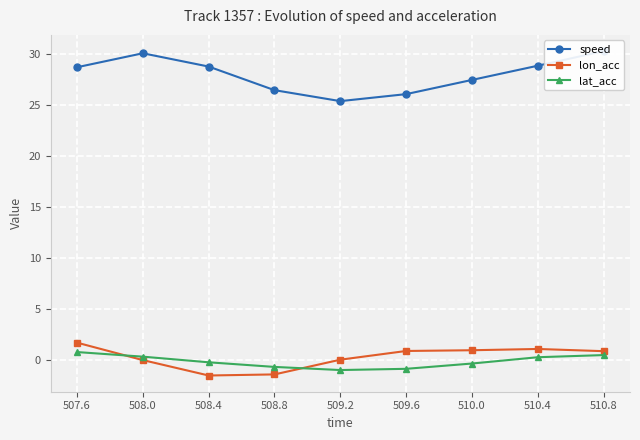

What is the sum of the speed values at 508.4 and 507.6?

57.5